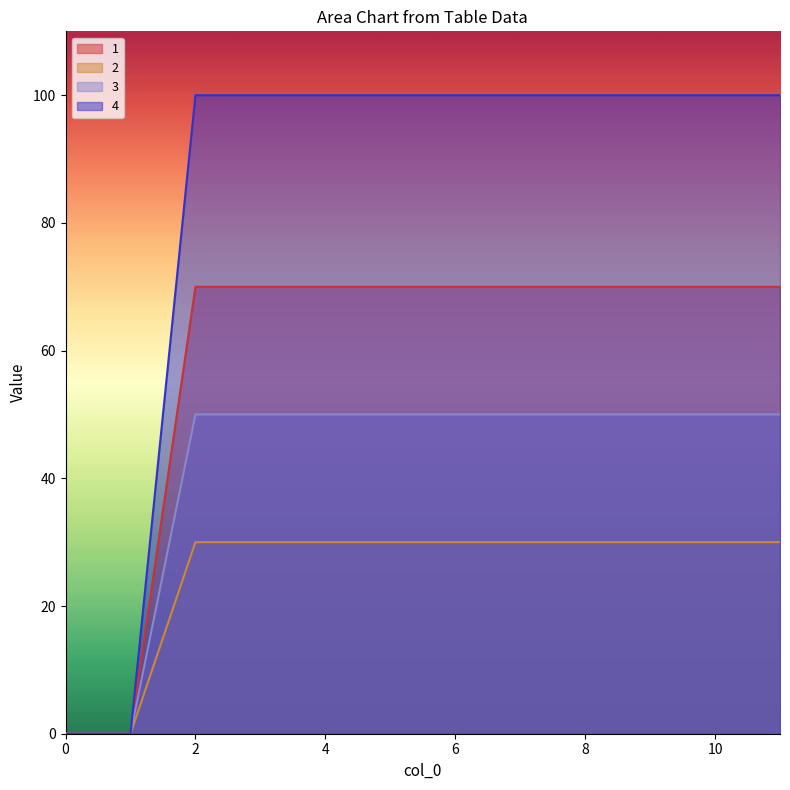

Rank the series by their average value, from lowest to highest.

2, 3, 1, 4